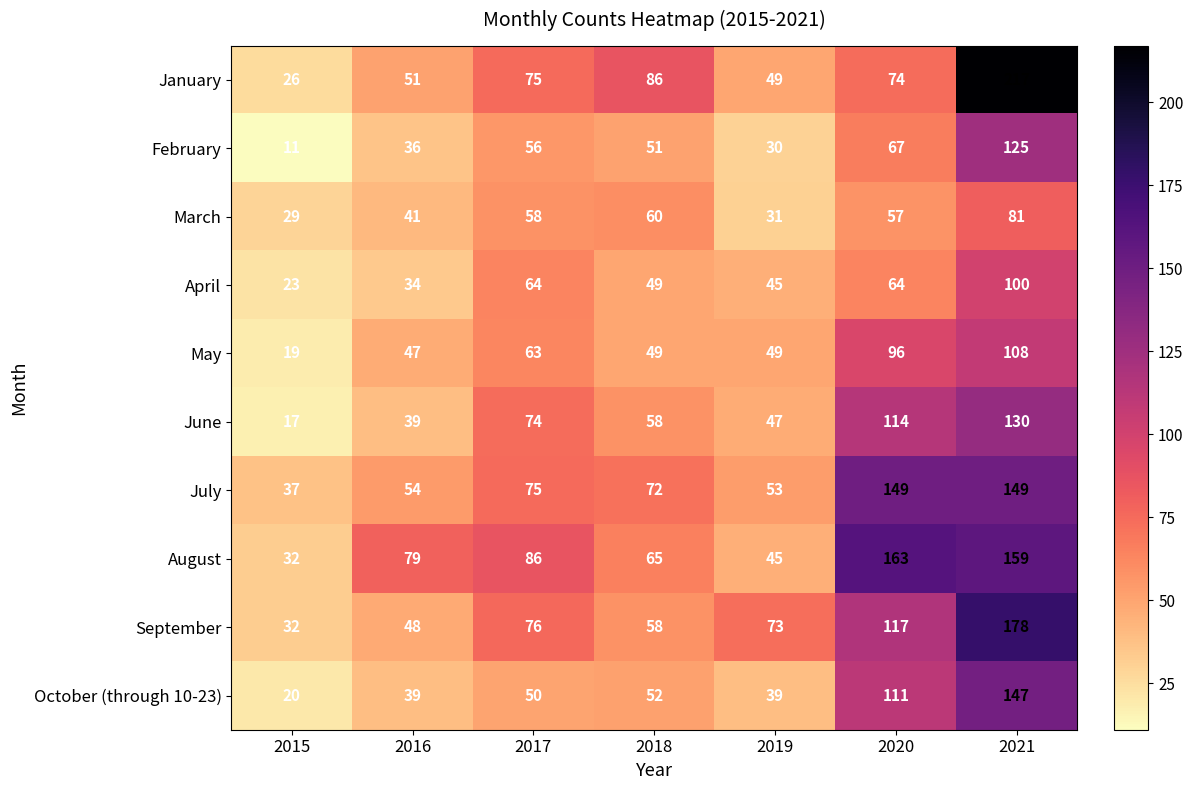

Between 2015 and 2021, which series saw the biggest shift?

January